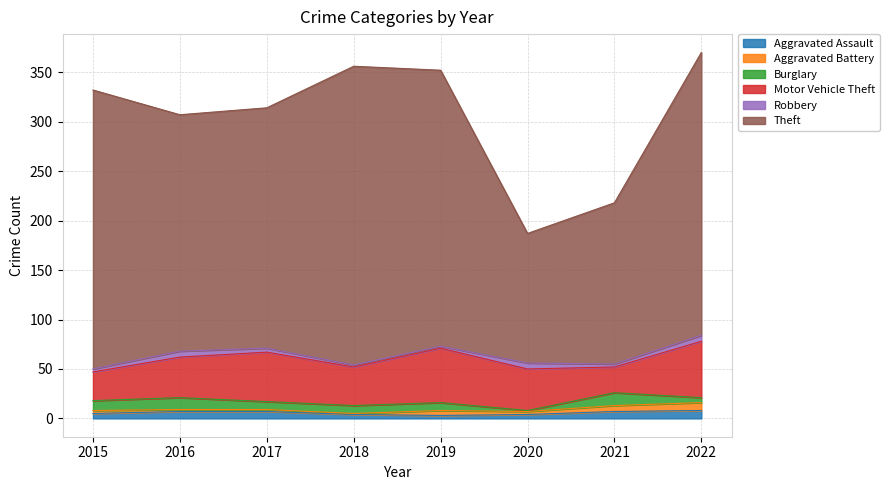

How many distinct data groups are displayed?

6